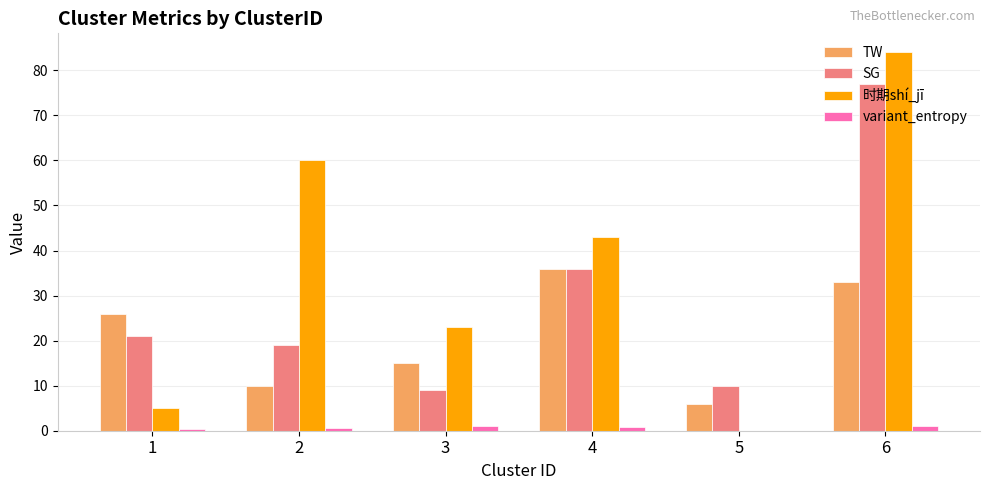

What is the greatest value displayed?

84.0